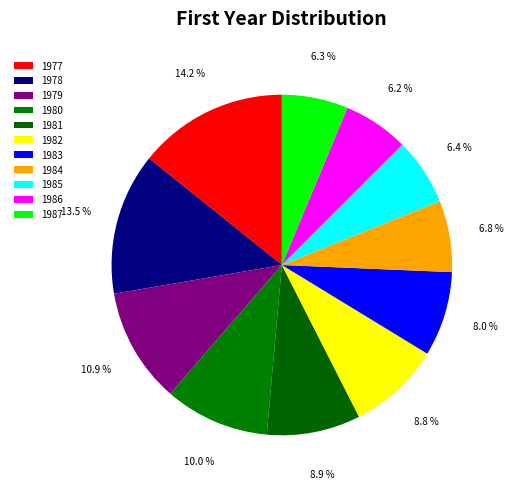

What percentage is the 1983 slice, to the nearest percent?

8%